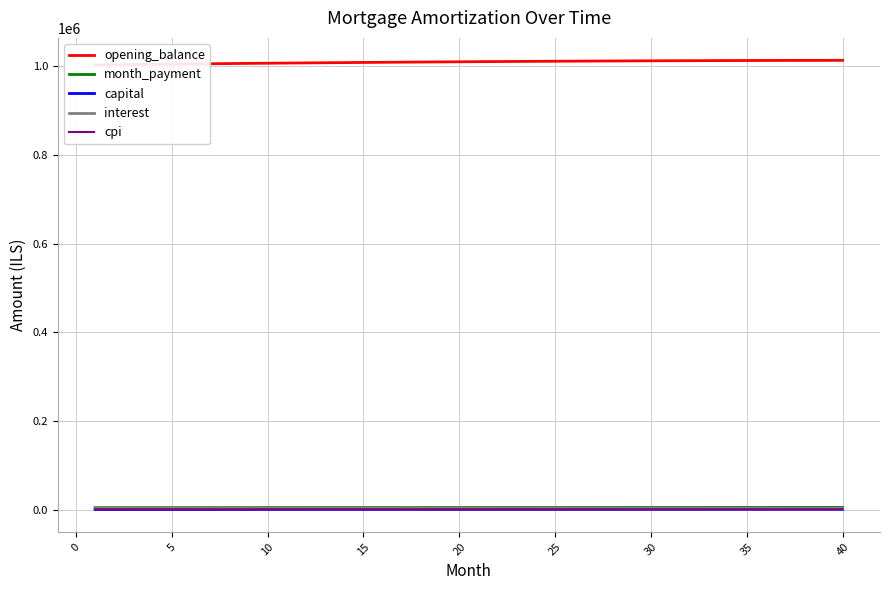

Which series has the largest total across all categories?

opening_balance